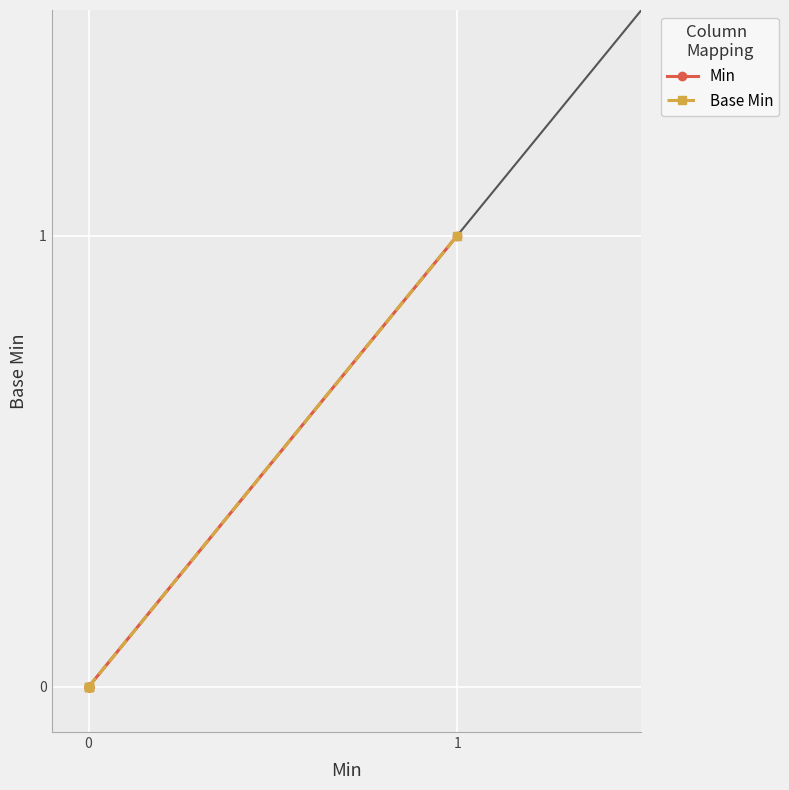

How many values in the Base Min series exceed 0?

1